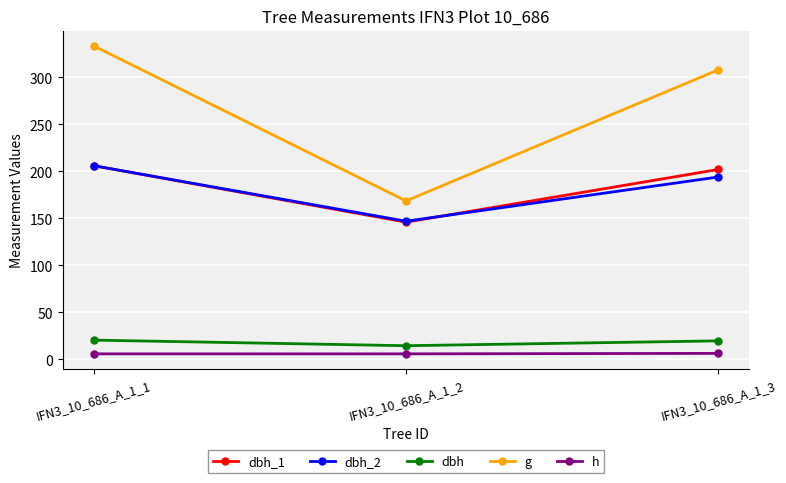

Rank the categories by dbh_1 value from lowest to highest.

IFN3_10_686_A_1_2, IFN3_10_686_A_1_3, IFN3_10_686_A_1_1